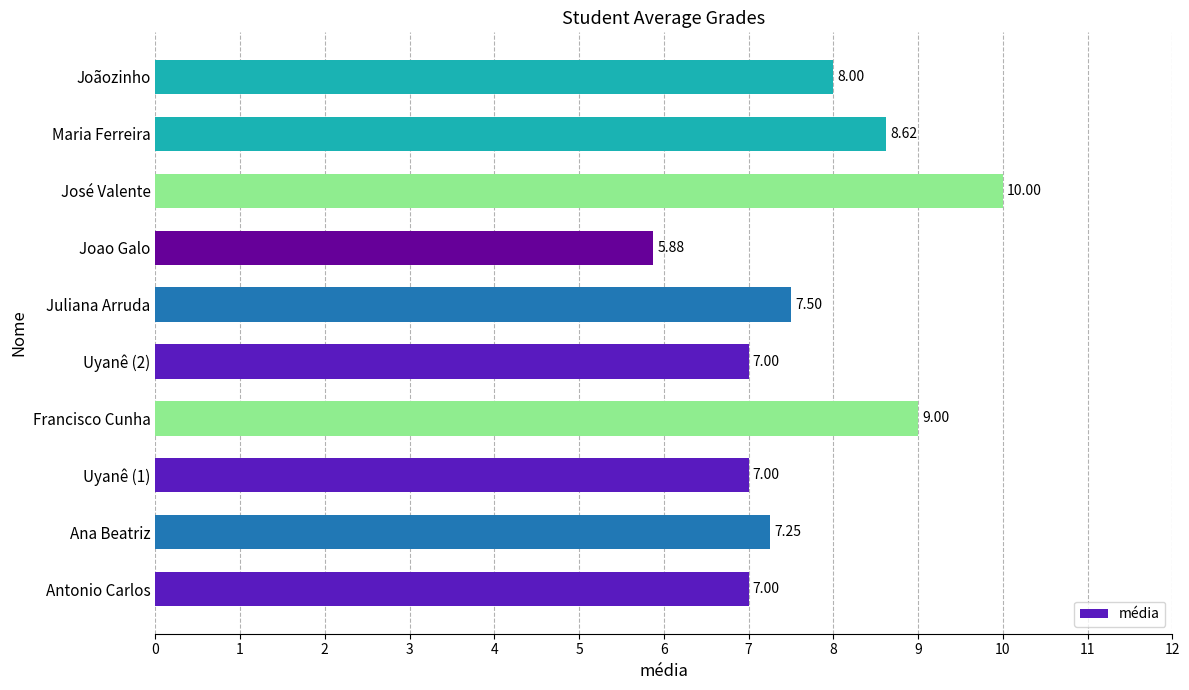

What is the smallest value displayed?

5.9